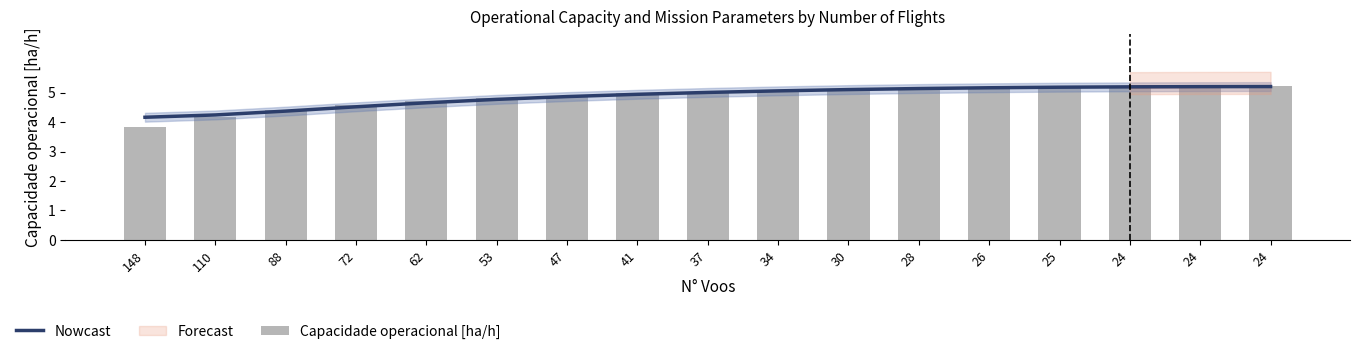

Read the Nowcast value at 24.

5.2